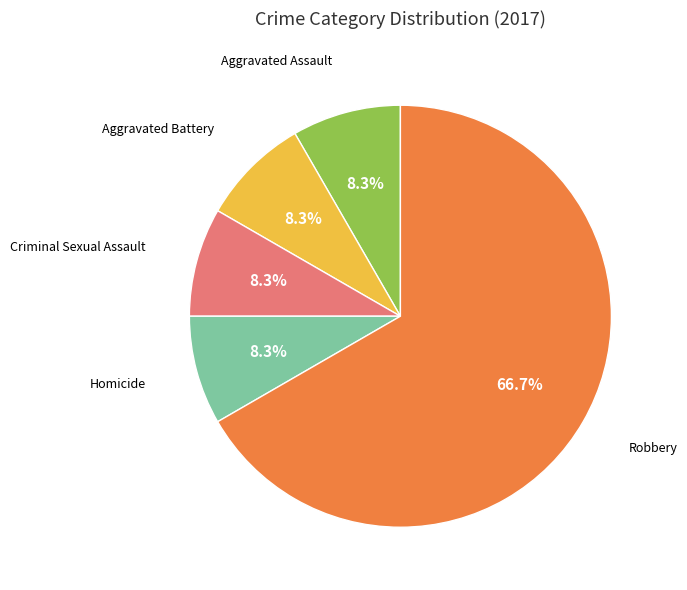

Is there a majority slice in this chart?

Yes